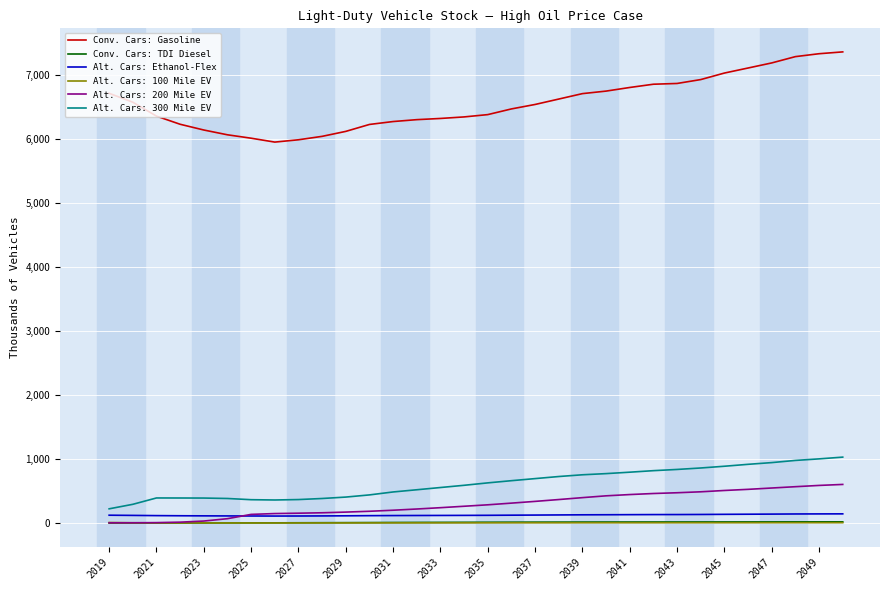

What is the maximum value shown in the chart?

7356.6